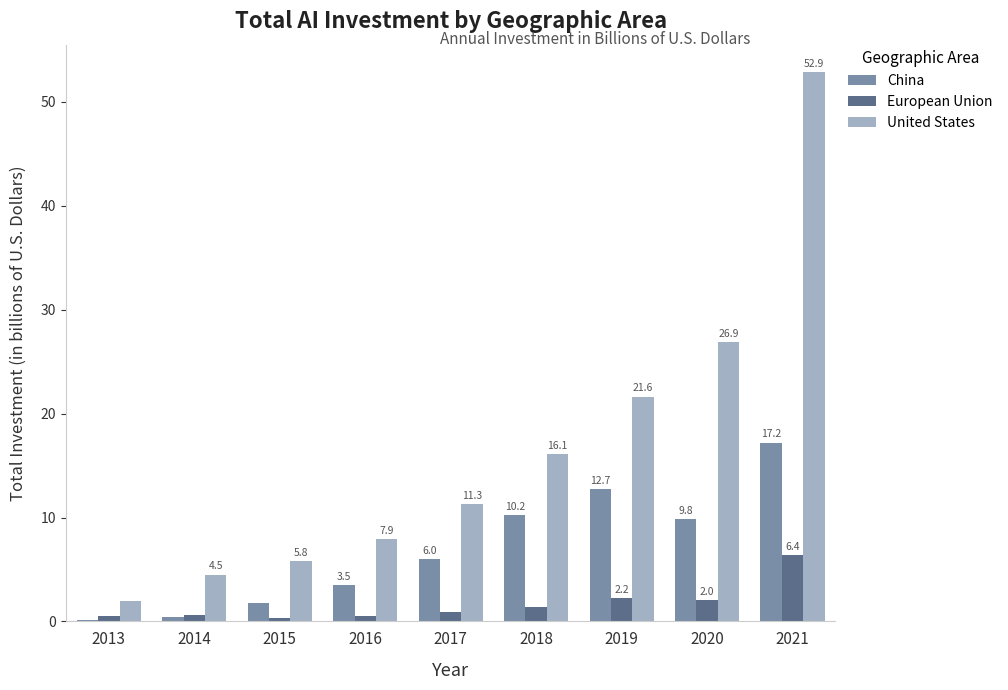

Is it true that European Union equals 2.0 at 2020?

True